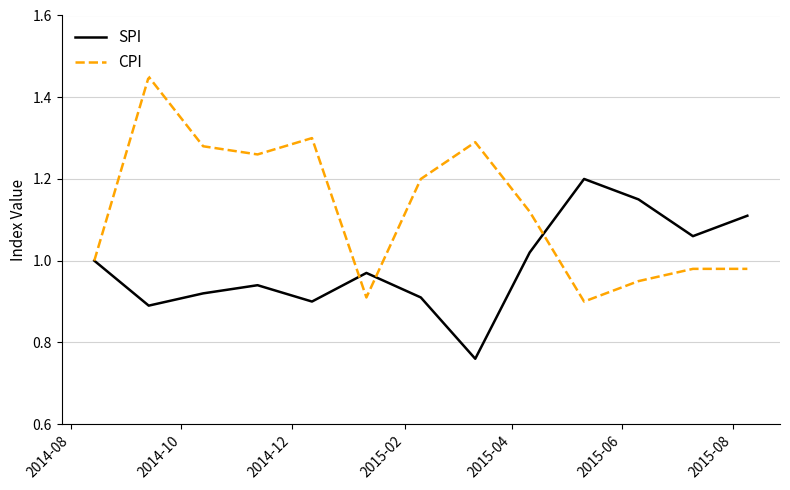

List the series in order of their overall mean, lowest first.

SPI, CPI